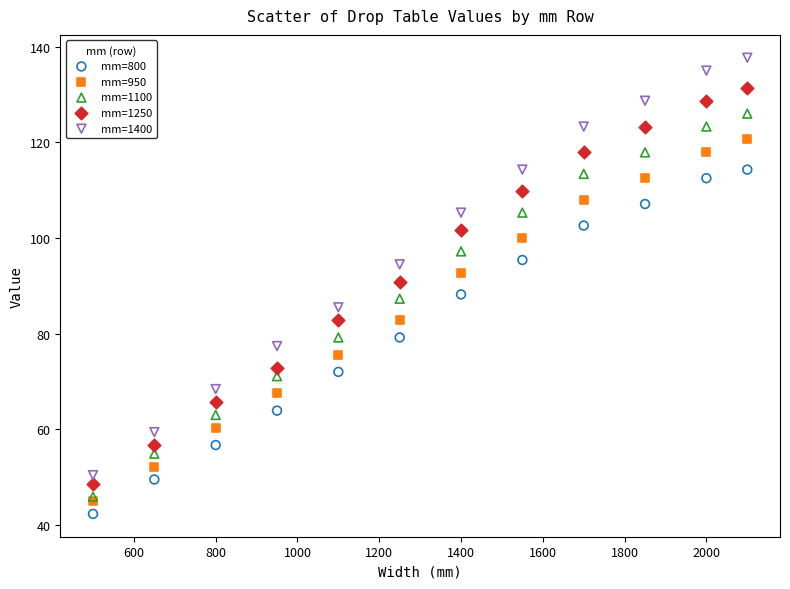

What are all the series names shown in the legend?

mm=800, mm=950, mm=1100, mm=1250, mm=1400